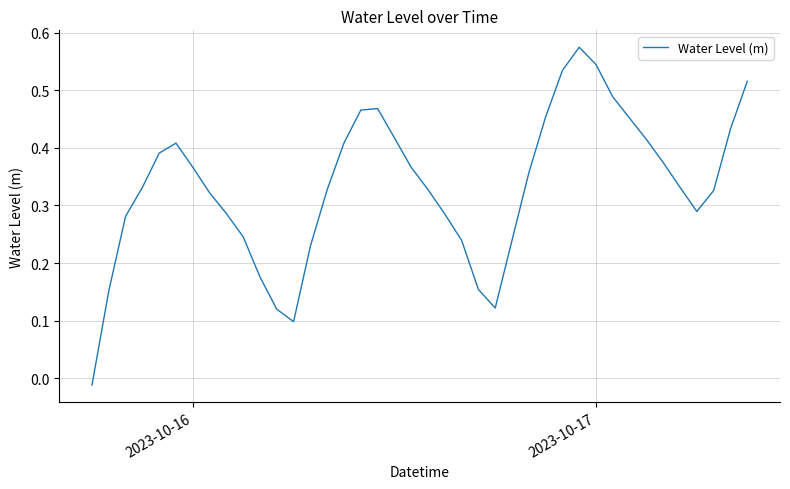

How many lines are shown in the chart?

1